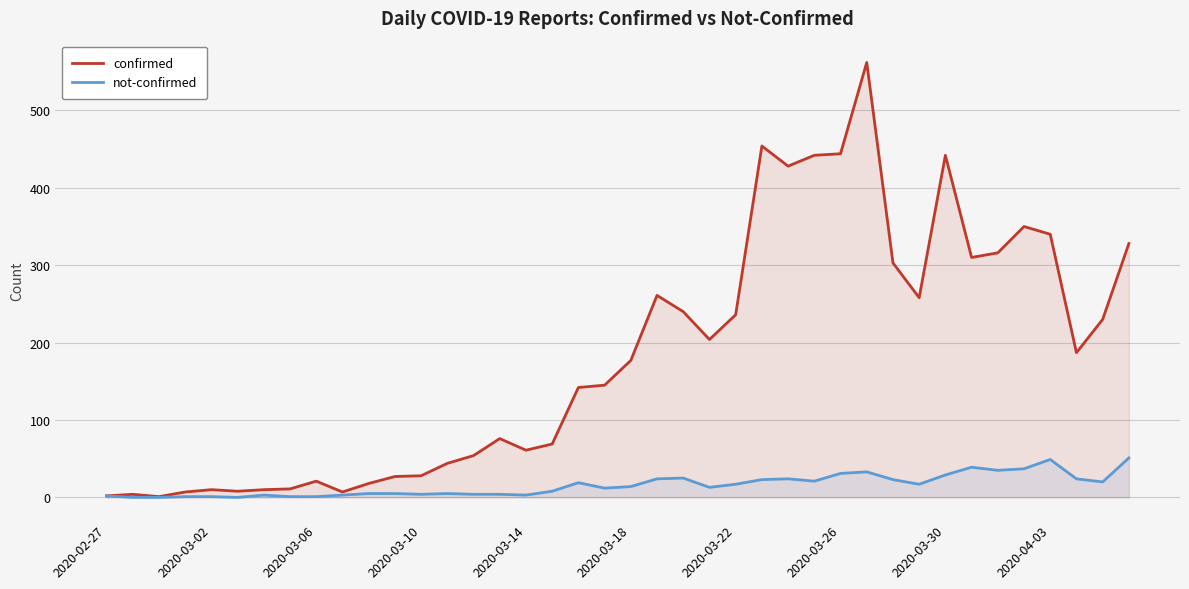

True or false: not-confirmed and confirmed intersect in this chart.

False